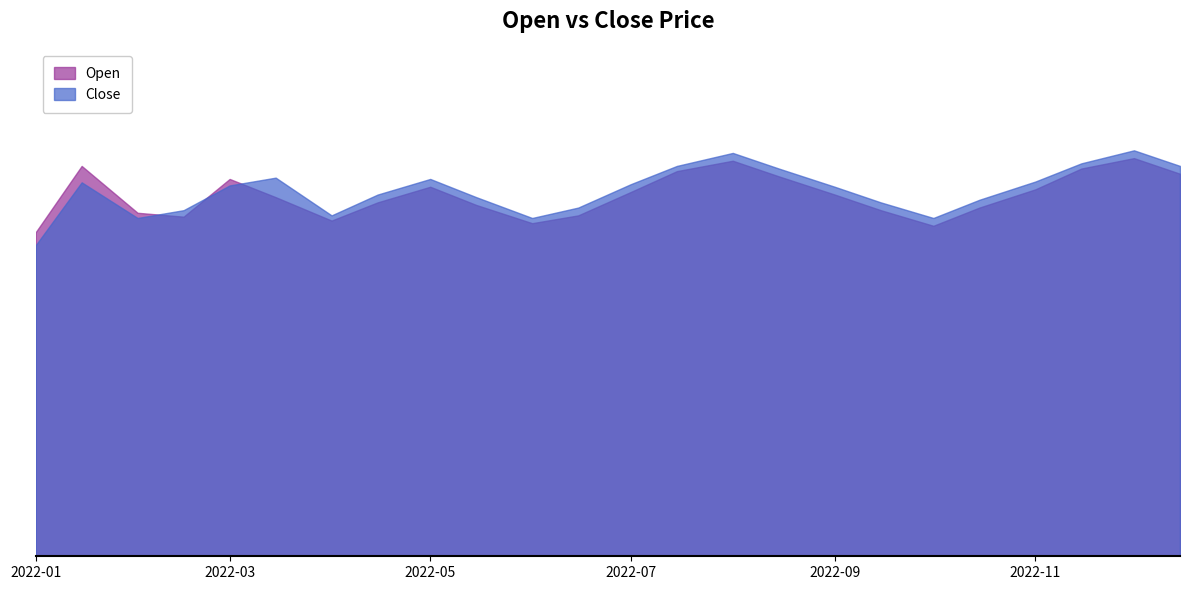

What is the lowest value of the Open series?

12.4